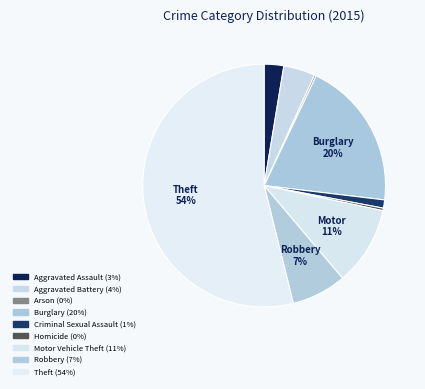

Between Arson and Burglary, which is larger?

Burglary